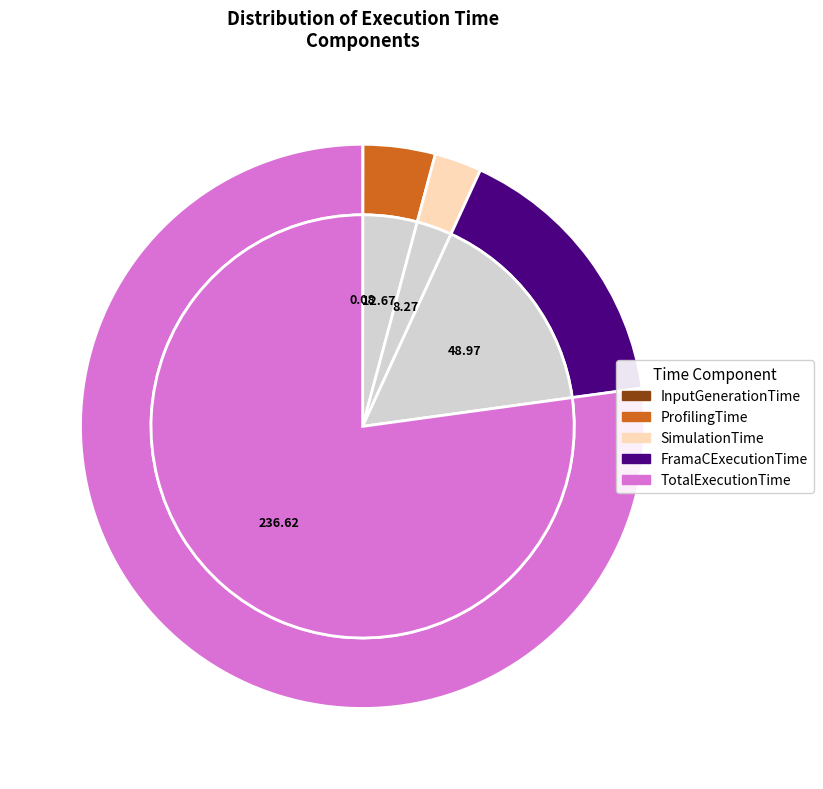

What is the change in value from ProfilingTime to TotalExecutionTime?

+223.9